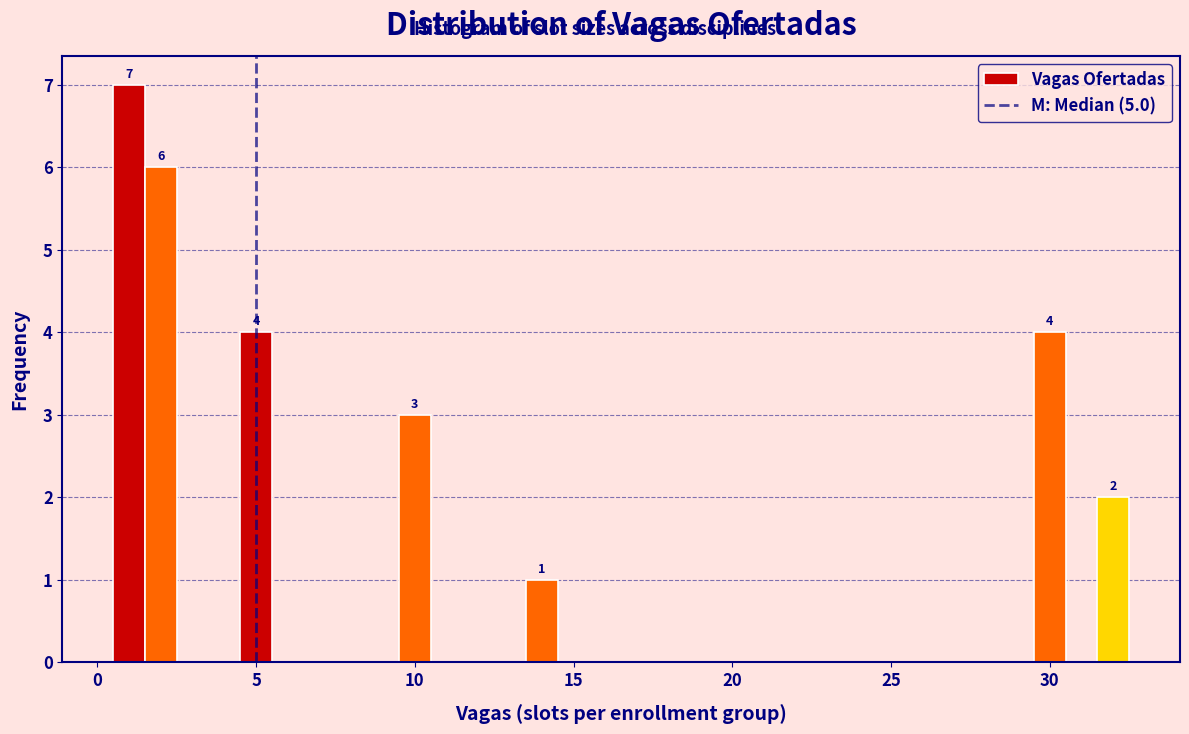

Around what value on the x-axis is the tallest bar? Give the approximate position of its centre, as read against the axis.

1.0